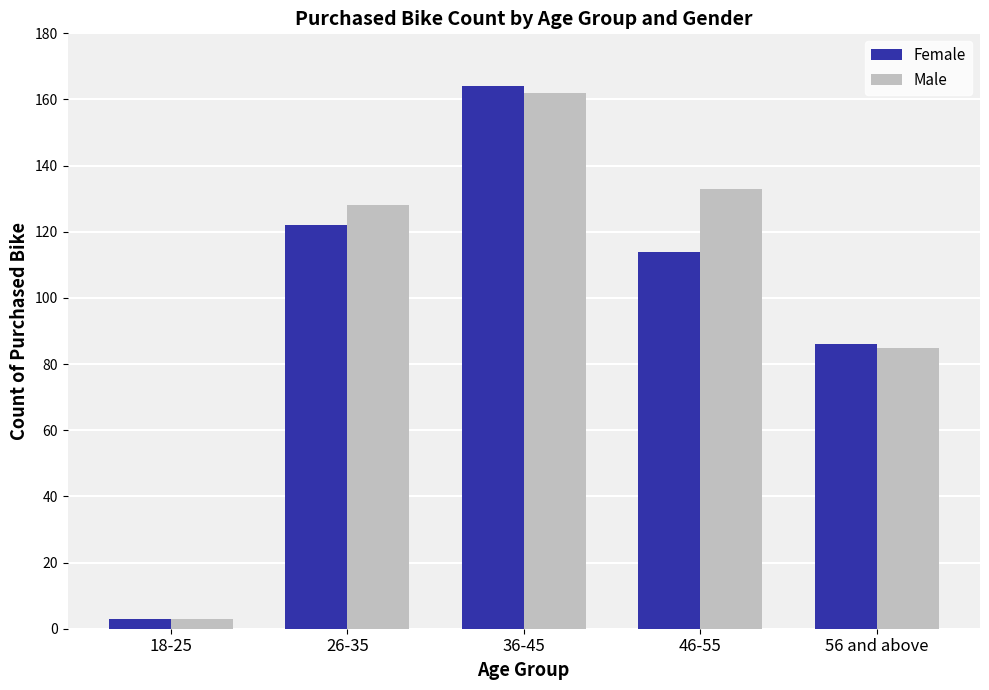

List the labels in order of Female value, smallest first.

18-25, 56 and above, 46-55, 26-35, 36-45